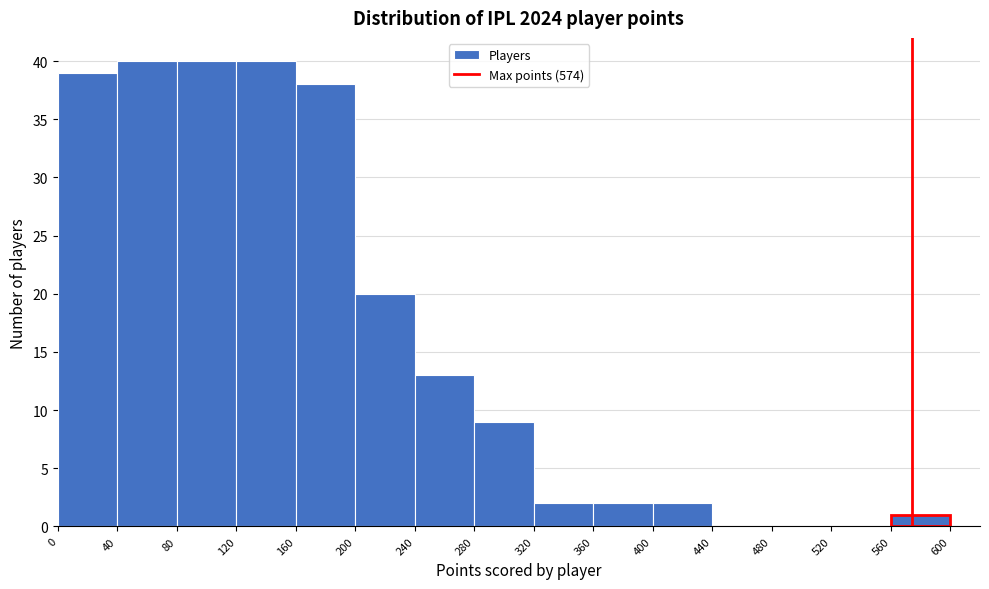

Reading left to right, list every bar in this chart as the range it spans on the x-axis followed by its height. The values are not printed on the chart, so give them approximately, as read against the axis.

0 to 40: 39
40 to 80: 40
80 to 120: 40
120 to 160: 40
160 to 200: 38
200 to 240: 20
240 to 280: 13
280 to 320: 9
320 to 360: 2
360 to 400: 2
400 to 440: 2
440 to 480: 0
480 to 520: 0
520 to 560: 0
560 to 600: 1